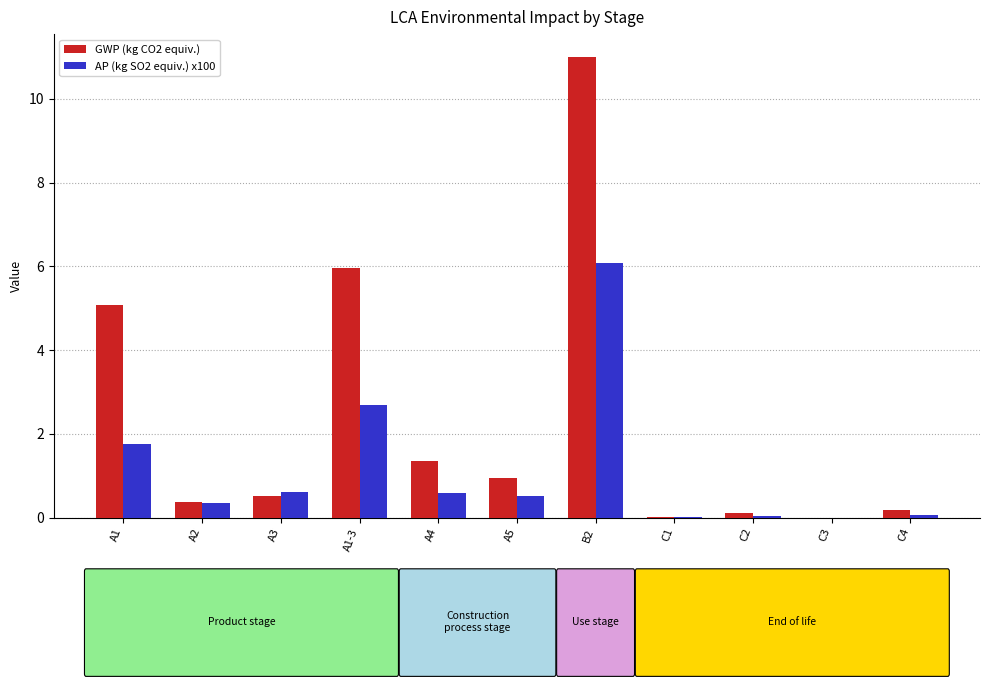

Which series has the largest total across all categories?

GWP (kg CO2 equiv.)